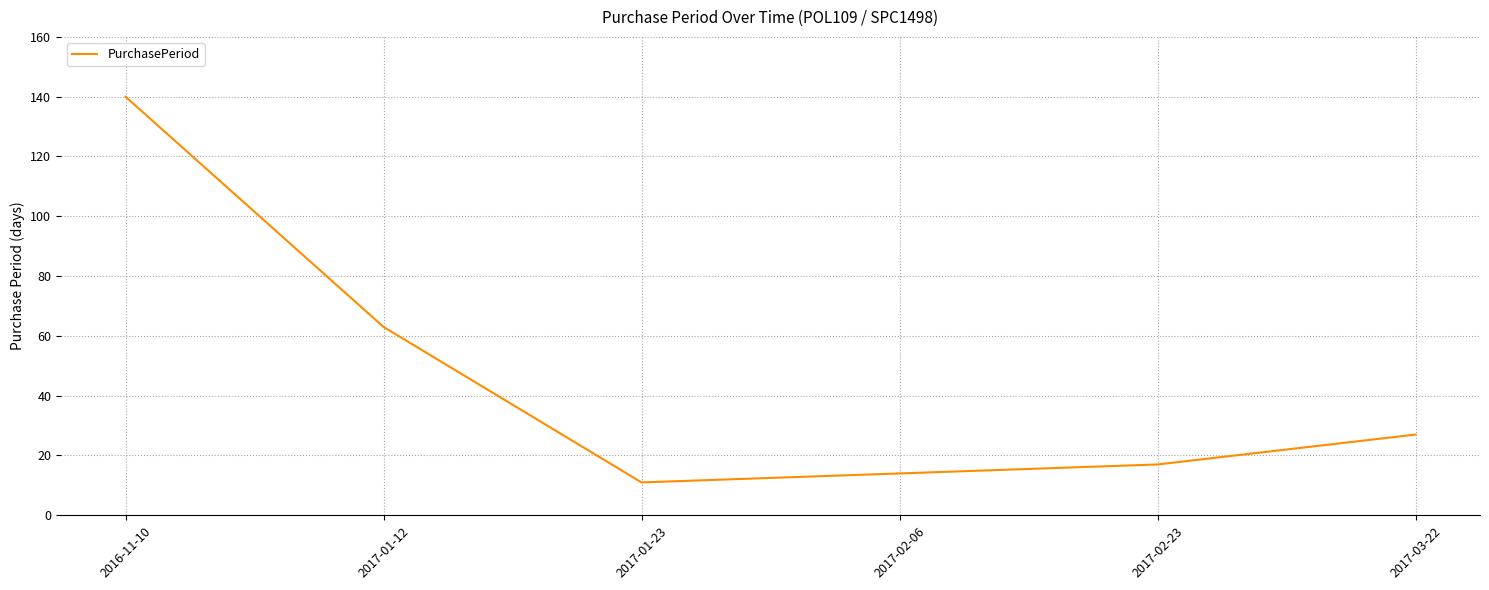

List the labels in order of value, largest first.

2016-11-10, 2017-01-12, 2017-03-22, 2017-02-23, 2017-02-06, 2017-01-23